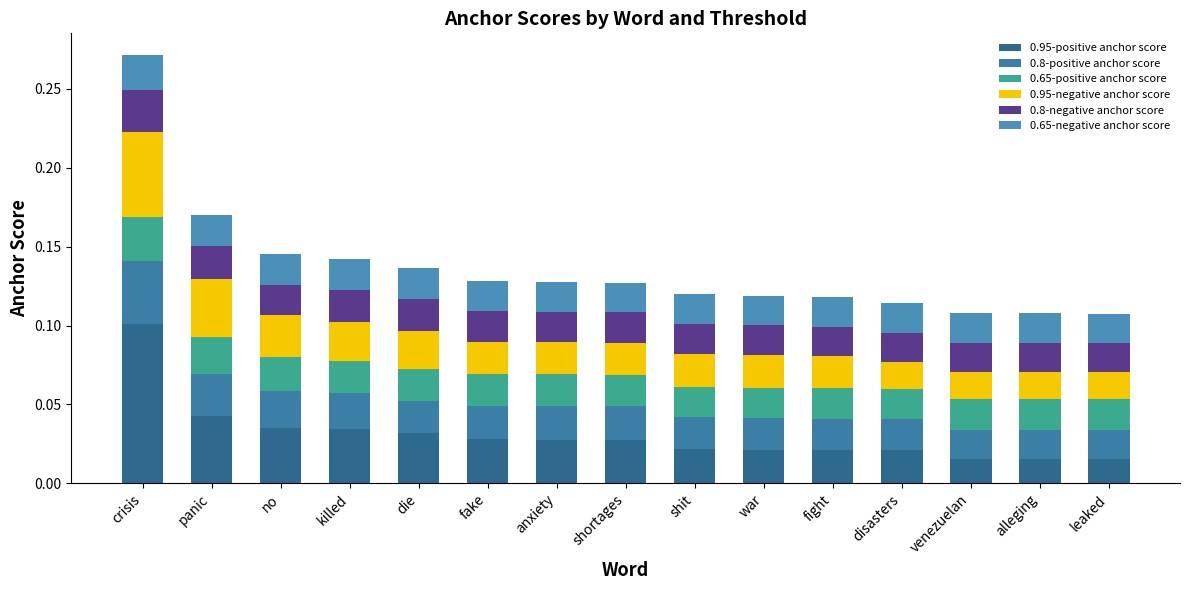

Count the number of categories in the chart.

15